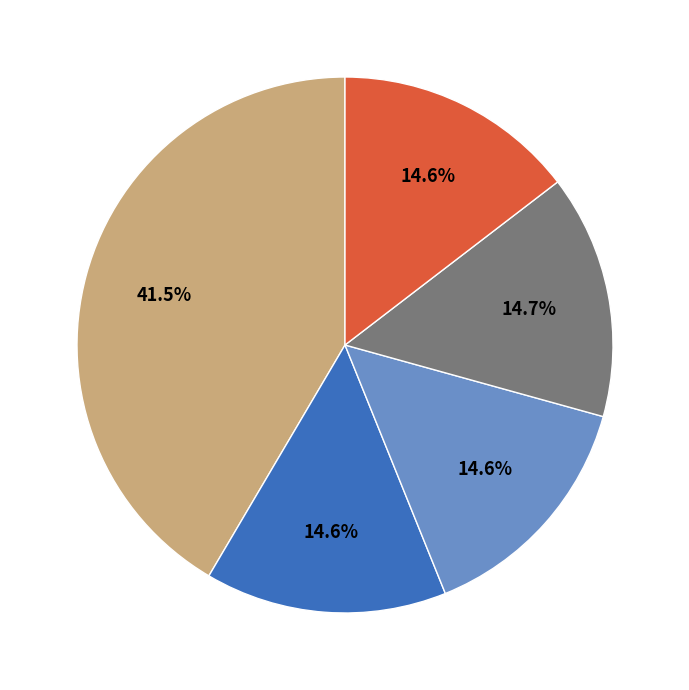

Is there a majority slice in this chart?

No